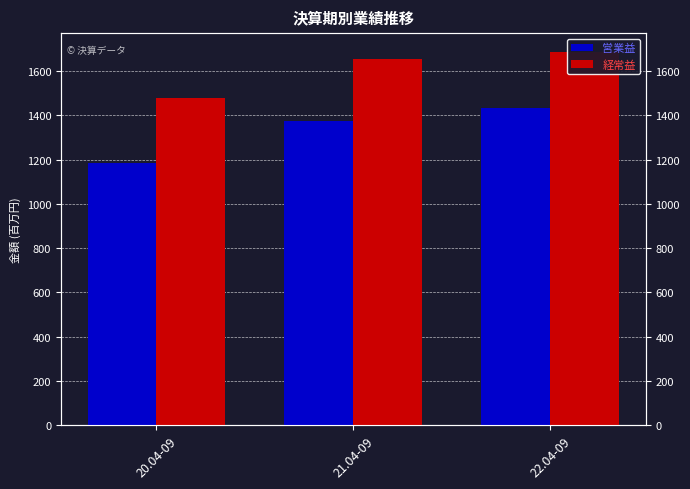

Which series has the widest spread of values?

営業益